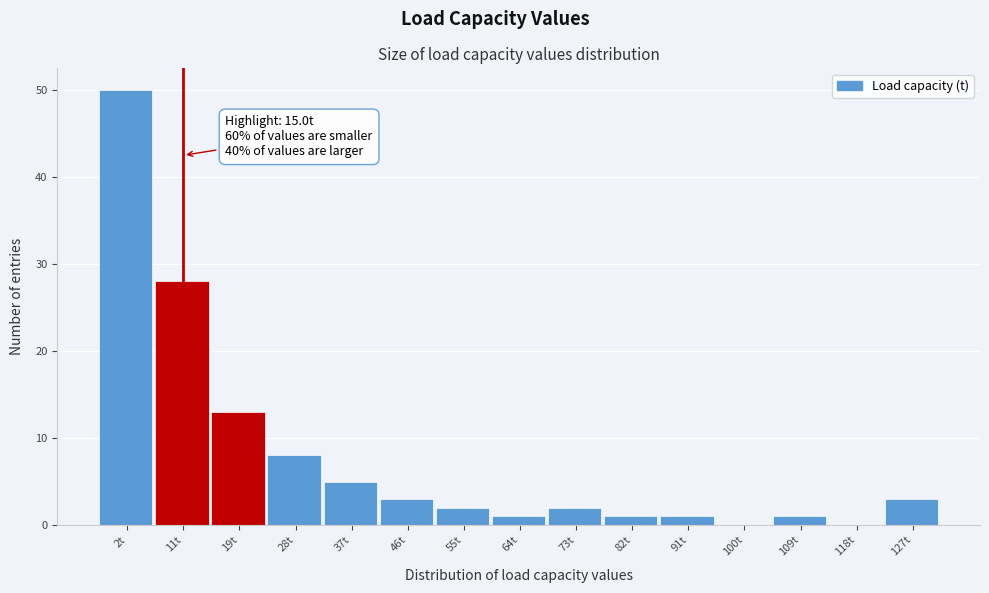

Reading left to right, transcribe all the data shown in this chart.

2t=50	11t=28	19t=13	28t=8	37t=5	46t=3	55t=2	64t=1	73t=2	82t=1	91t=1	100t=0	109t=1	118t=0	127t=3